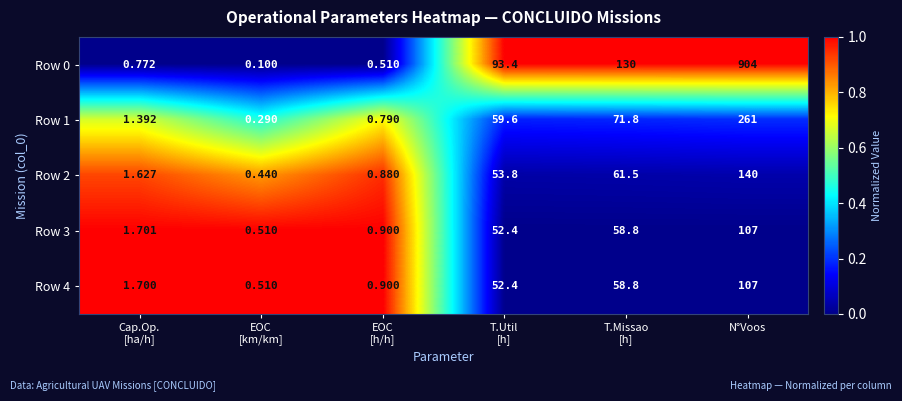

At which category is the sum across all series the highest?

N°Voos